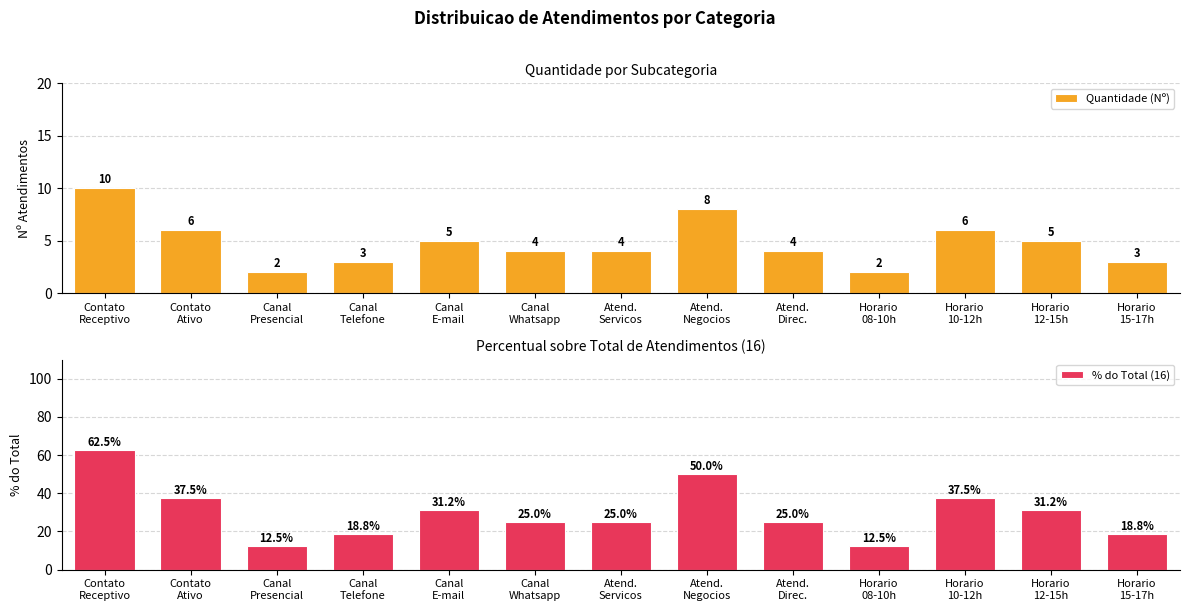

List the labels in order of % do Total (16) value, largest first.

Contato
Receptivo, Atend.
Negocios, Contato
Ativo, Horario
10-12h, Canal
E-mail, Horario
12-15h, Canal
Whatsapp, Atend.
Servicos, Atend.
Direc., Canal
Telefone, Horario
15-17h, Canal
Presencial, Horario
08-10h